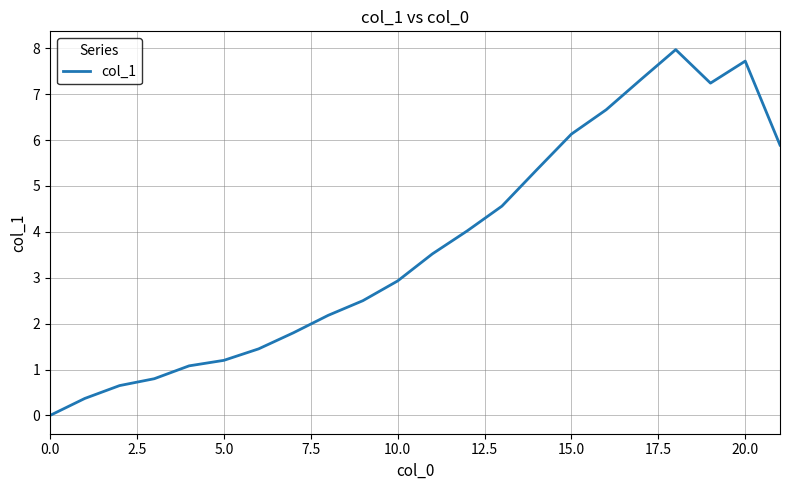

What is the difference between the maximum and minimum values?

8.0